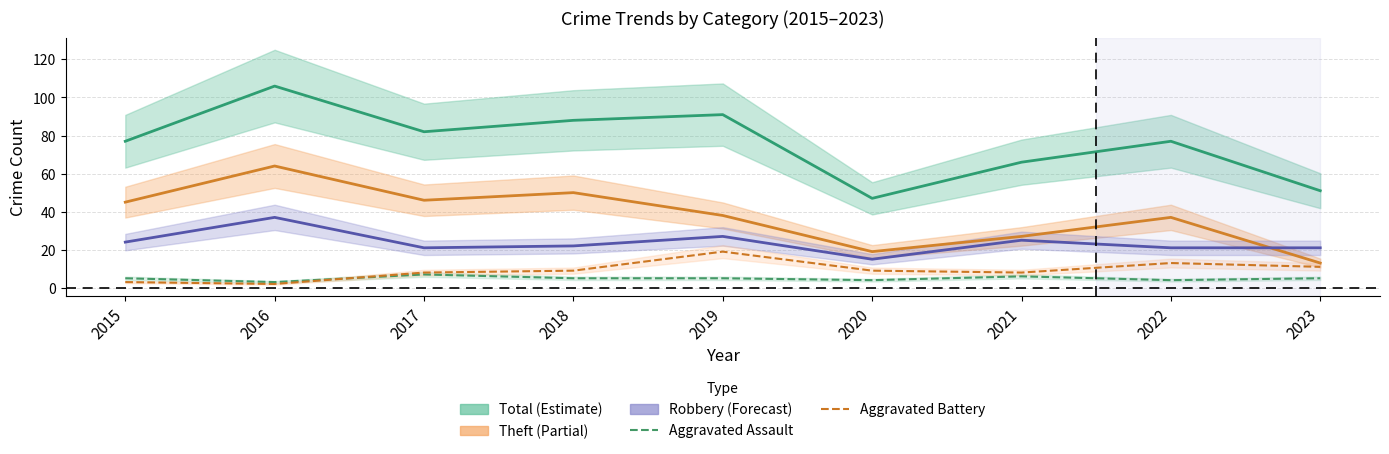

Between 2016 and 2018, which series saw the biggest shift?

Total